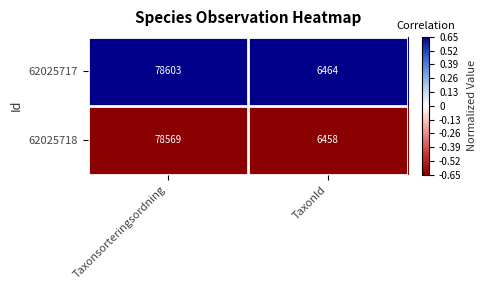

How many data points does each series have?

2